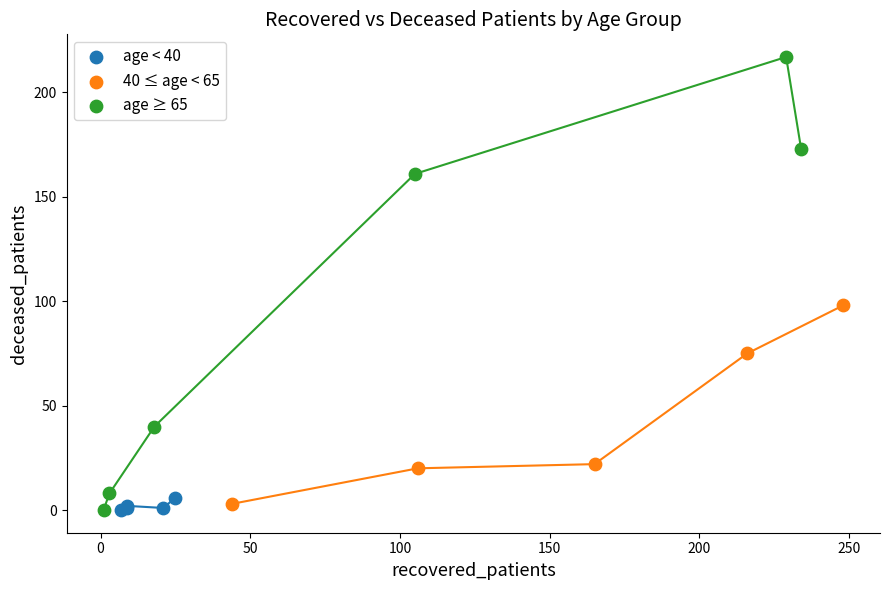

Which series has the widest spread of Y values?

age ≥ 65